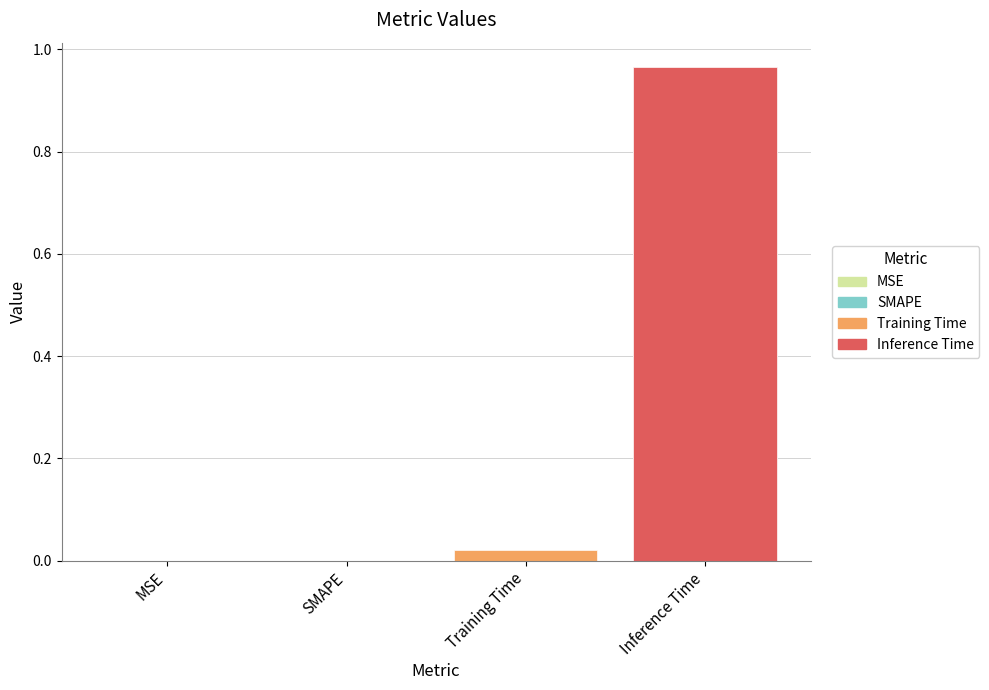

At which category does the chart reach its peak across all series?

Inference Time